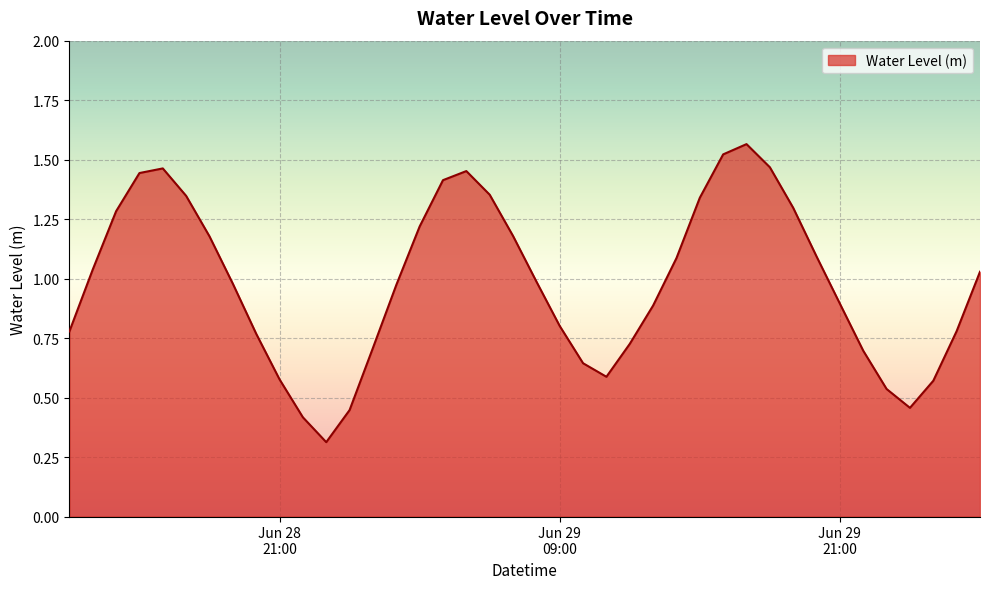

What is the smallest value displayed?

0.3